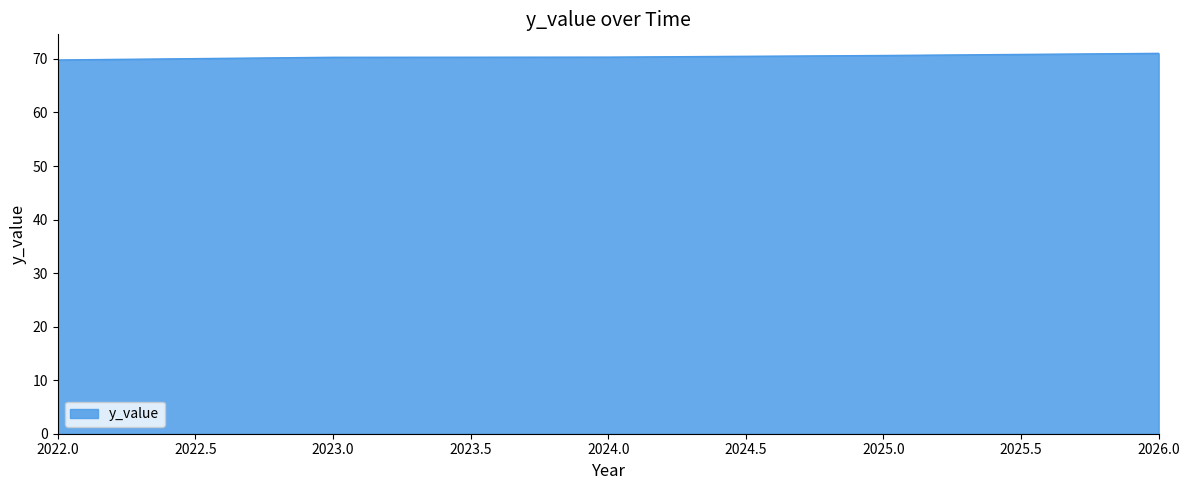

What is the average value?

70.4